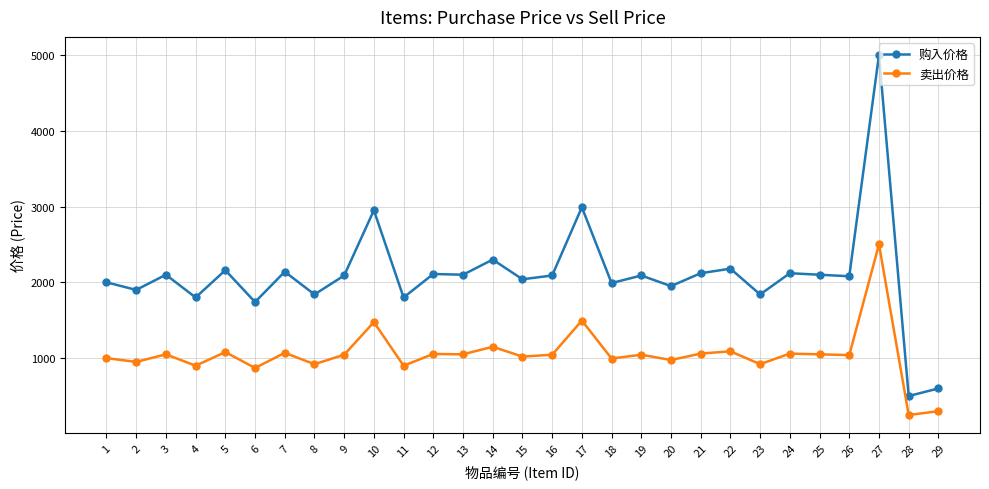

Count the number of categories in the chart.

29